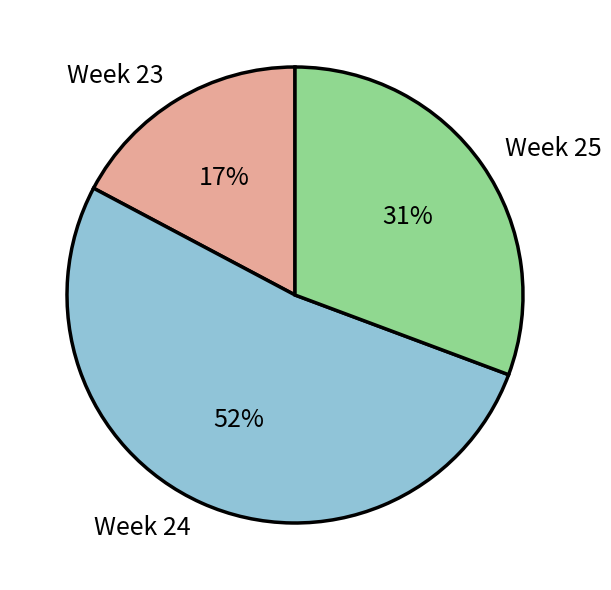

What is the largest slice in the pie chart?

Week 24